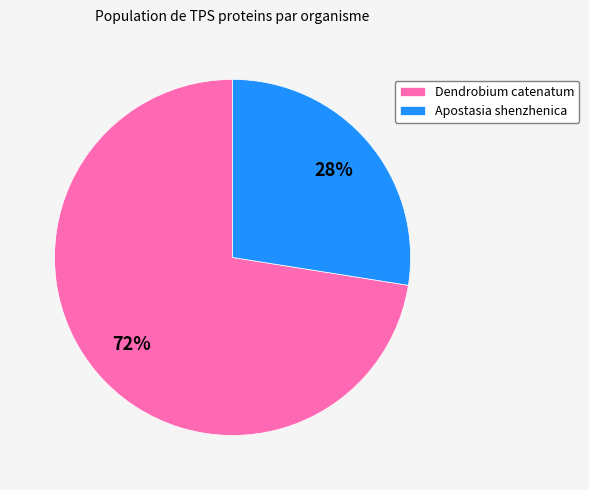

Rank the categories by value from highest to lowest.

Dendrobium catenatum, Apostasia shenzhenica